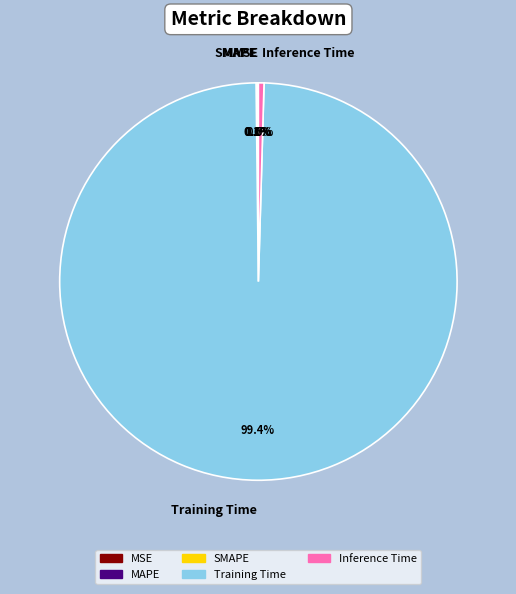

What is the majority slice?

Training Time